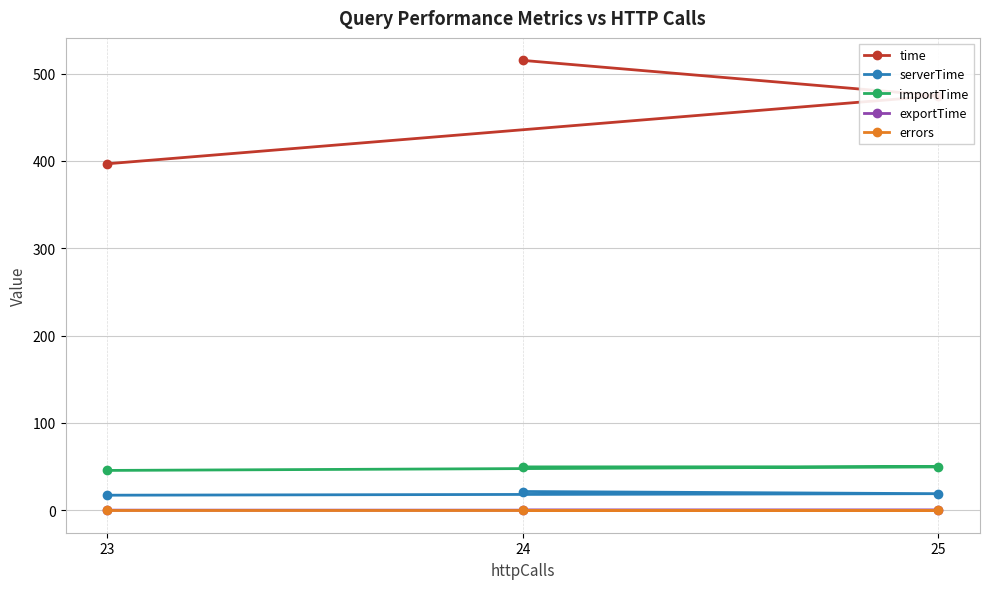

Rank the series by their maximum value, from highest to lowest.

time, importTime, serverTime, exportTime, errors